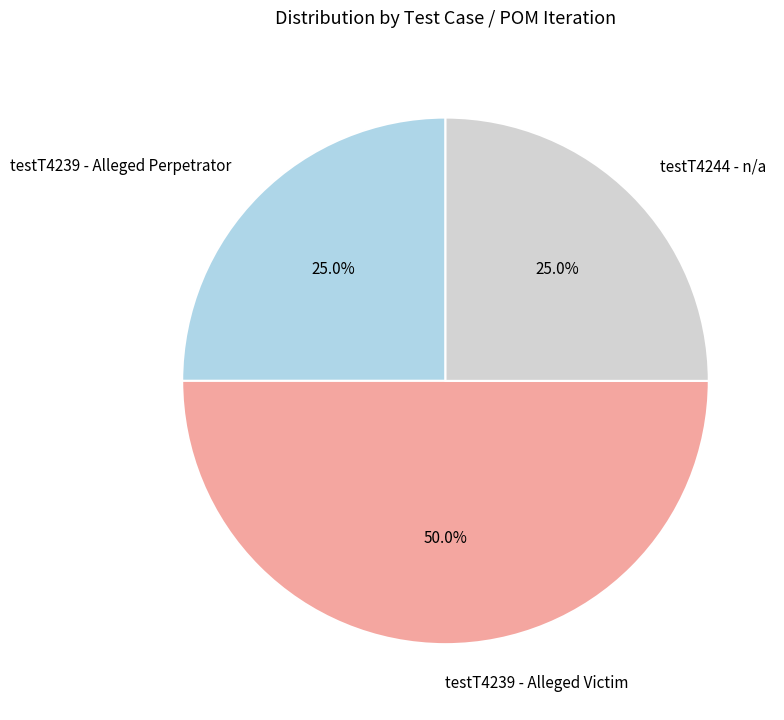

What percentage is the testT4239 - Alleged Perpetrator slice, to the nearest percent?

25%